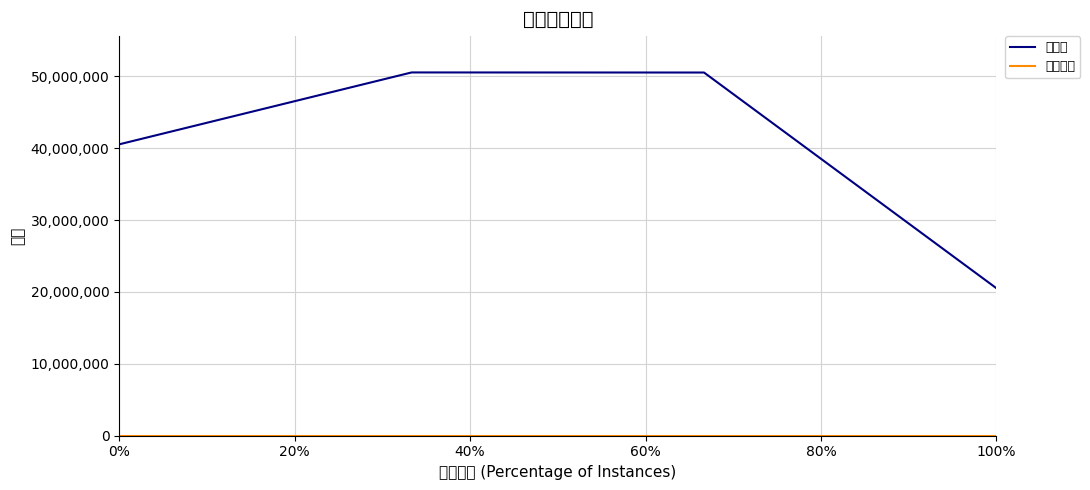

True or false: 参会方数 and 会议号 intersect in this chart.

False